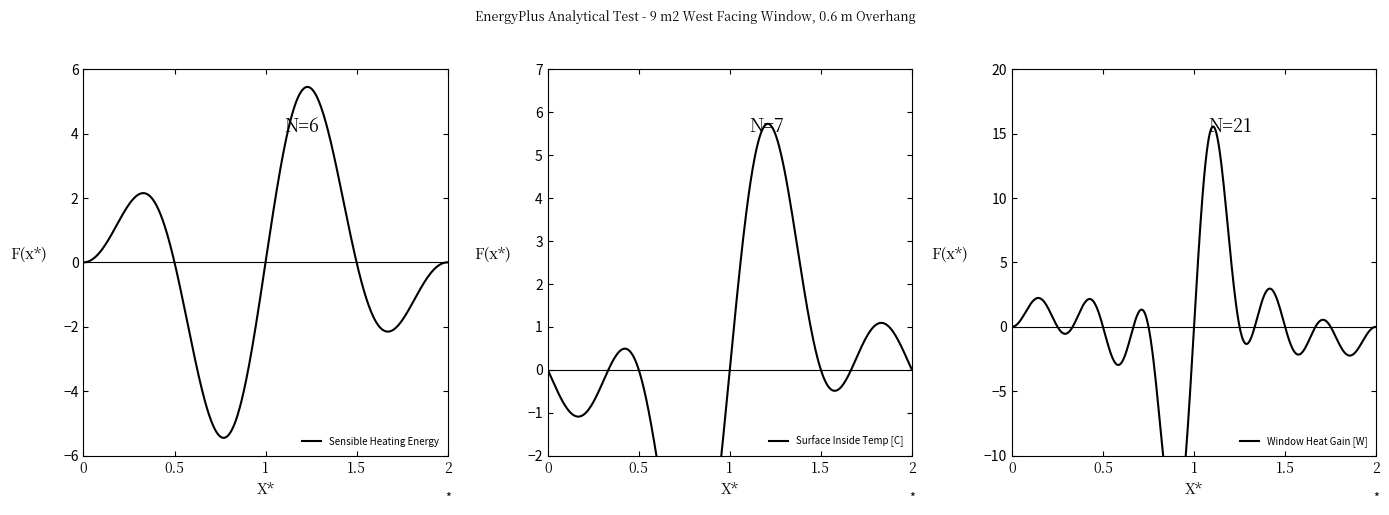

The Surface Outside Temp [C] series shows 26.3 at 02:10. True or false?

False